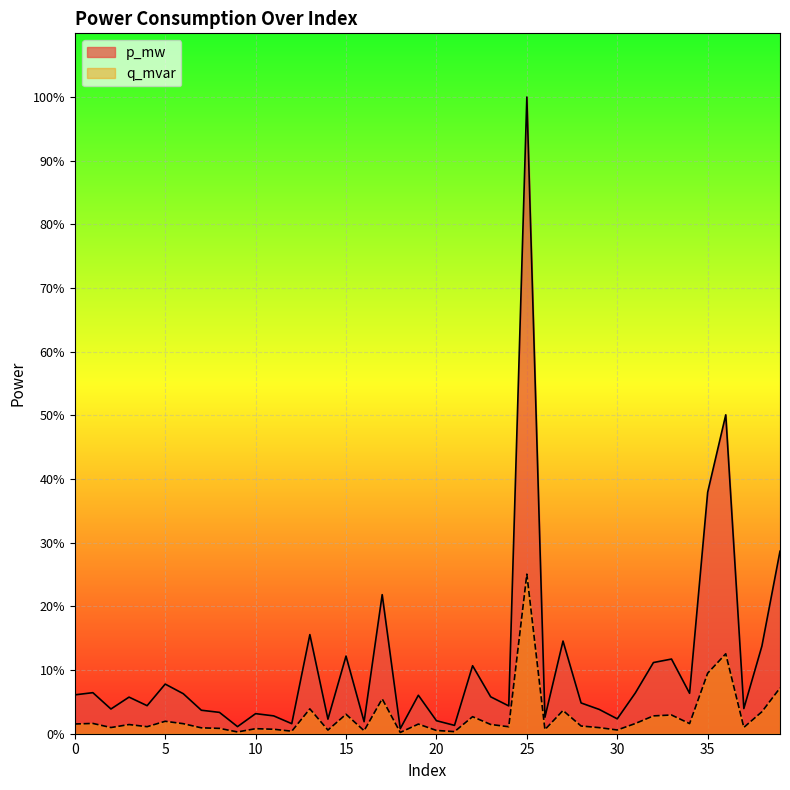

How many lines are shown in the chart?

2